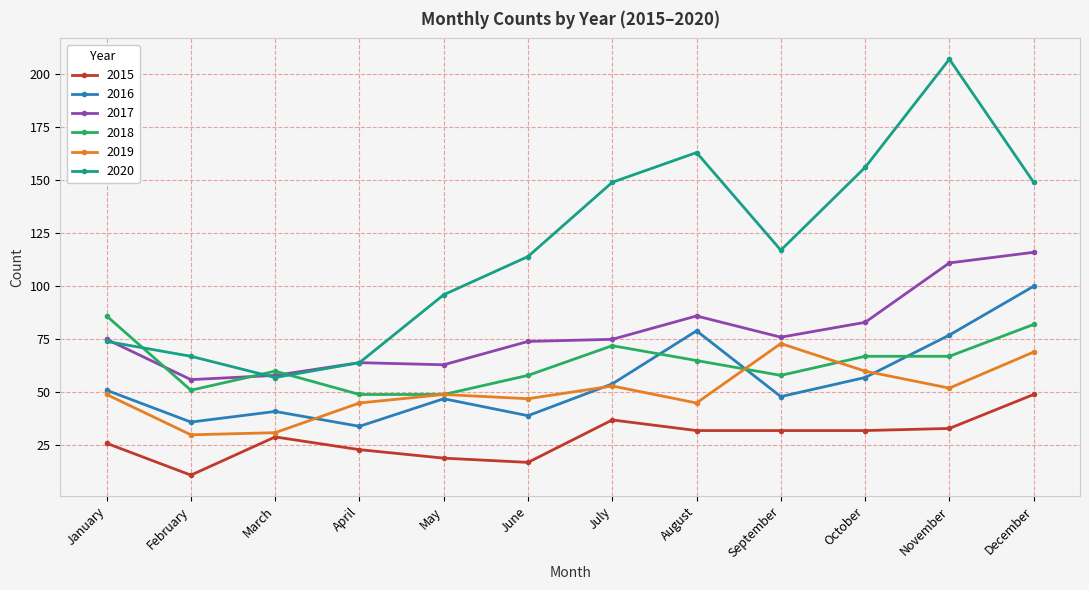

Reading left to right, what are all the values shown in this chart?

2015: January=26	February=11	March=29	April=23	May=19	June=17	July=37	August=32	September=32	October=32	November=33	December=49
2016: January=51	February=36	March=41	April=34	May=47	June=39	July=54	August=79	September=48	October=57	November=77	December=100
2017: January=75	February=56	March=58	April=64	May=63	June=74	July=75	August=86	September=76	October=83	November=111	December=116
2018: January=86	February=51	March=60	April=49	May=49	June=58	July=72	August=65	September=58	October=67	November=67	December=82
2019: January=49	February=30	March=31	April=45	May=49	June=47	July=53	August=45	September=73	October=60	November=52	December=69
2020: January=74	February=67	March=57	April=64	May=96	June=114	July=149	August=163	September=117	October=156	November=207	December=149